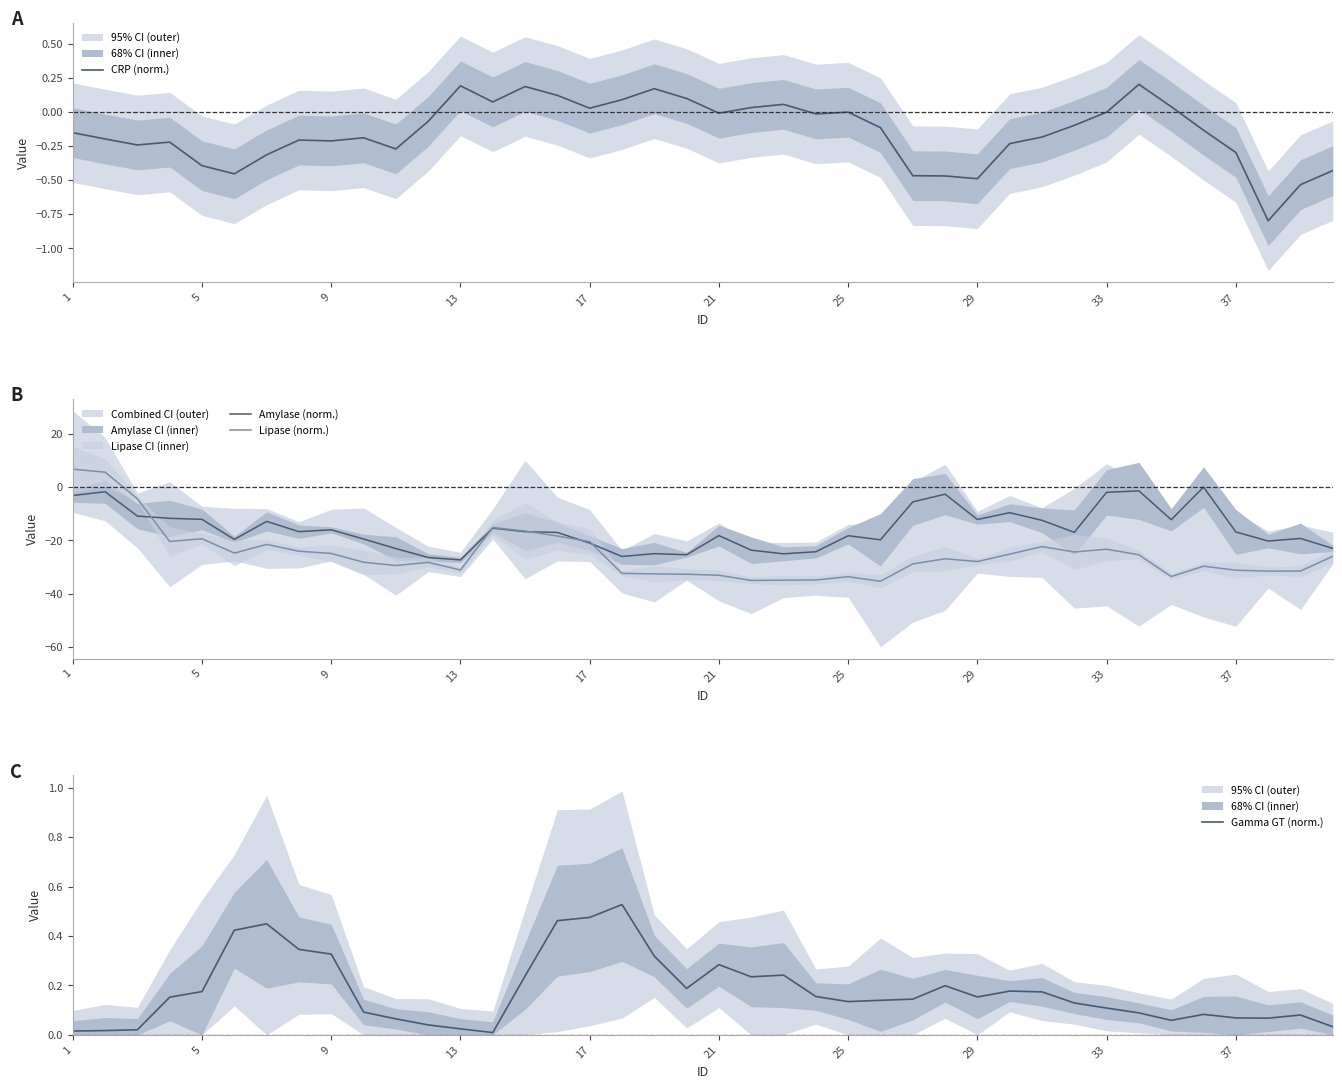

Which category has the highest value across all series?

1